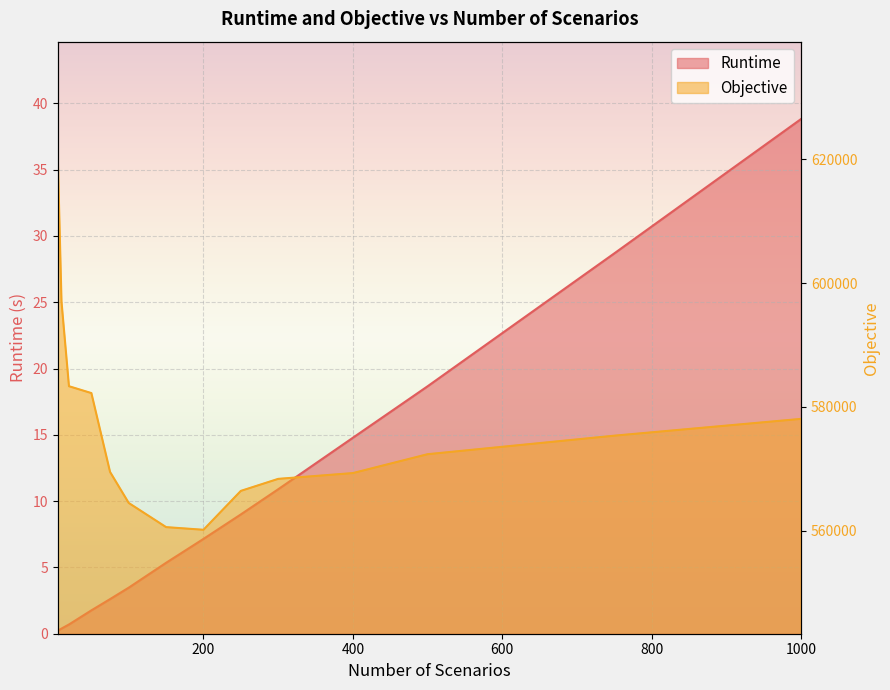

What is the difference between the second highest and second lowest values in the Objective series?

36466.2